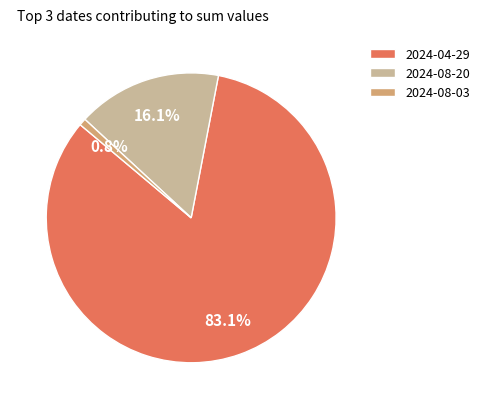

Is 2024-04-29 the majority of the pie?

Yes